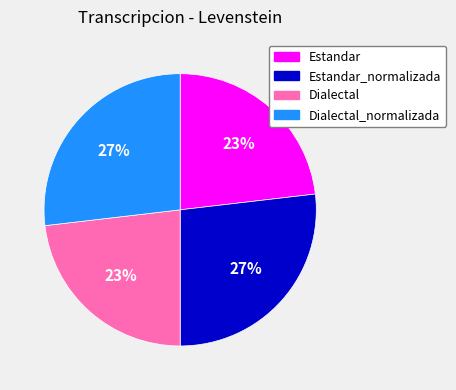

How many segments does this pie chart have?

4